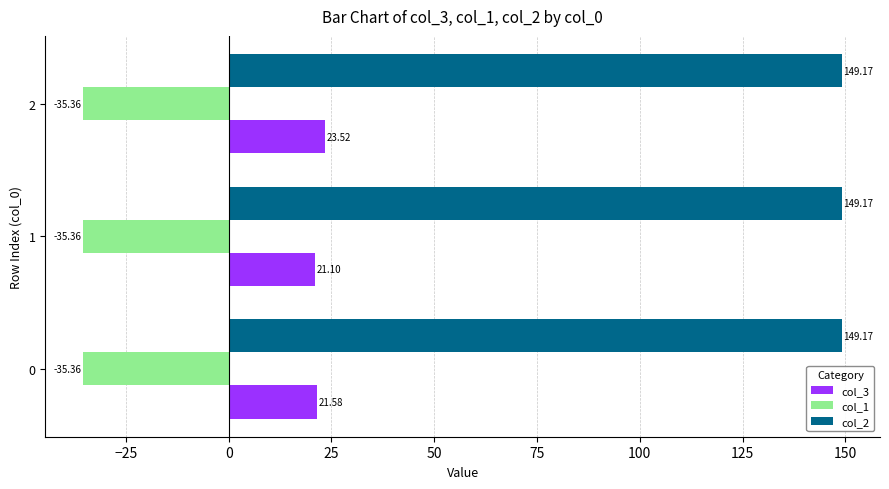

What is the difference between the highest and lowest values at 0?

184.5